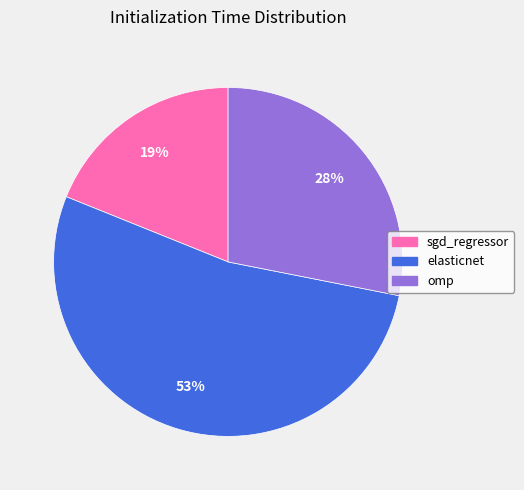

What is the largest slice in the pie chart?

elasticnet